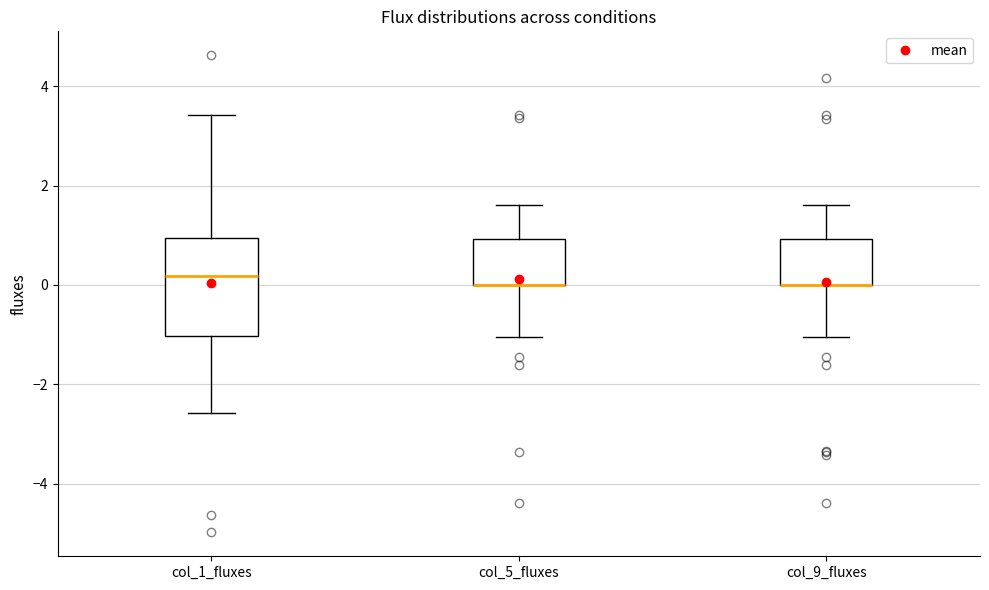

Reading left to right, transcribe this box plot: for each box, give where its median line is, the range the box spans, and where its two whiskers end, as read against the y-axis. The values are not printed on the chart, so give them approximately, as read against the axis.

col_1_fluxes: median 0.2, box -1.0 to 1.0, whiskers -2.6 to 3.4
col_5_fluxes: median 0.0 (drawn on the box's lower edge), box 0.0 to 1.0, whiskers -1.0 to 1.6
col_9_fluxes: median 0.0 (drawn on the box's lower edge), box 0.0 to 1.0, whiskers -1.0 to 1.6